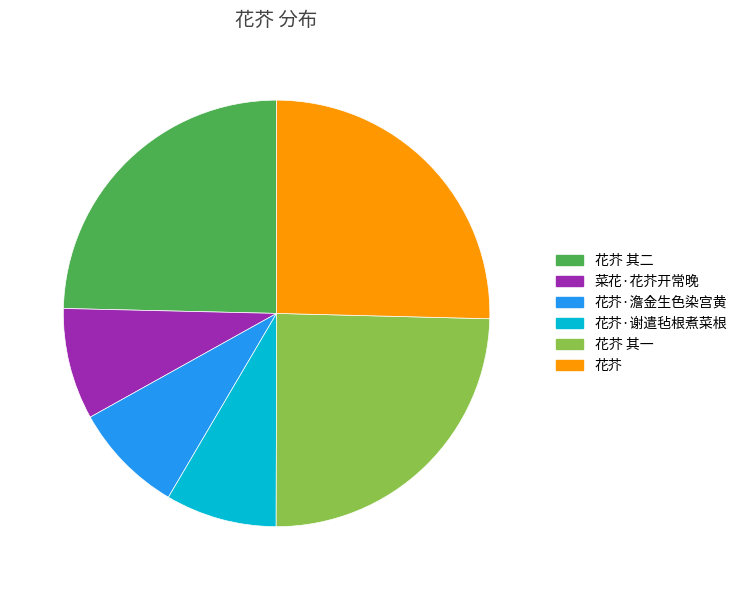

How many slices are in this pie chart?

6